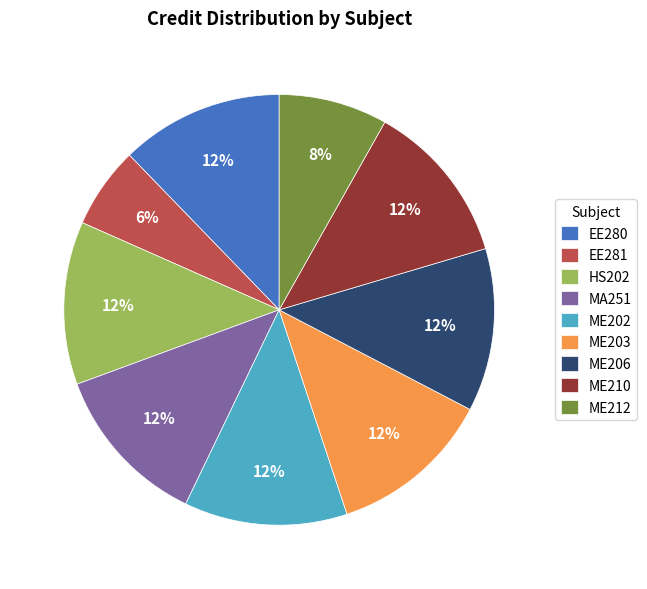

Does any single category account for the majority?

No